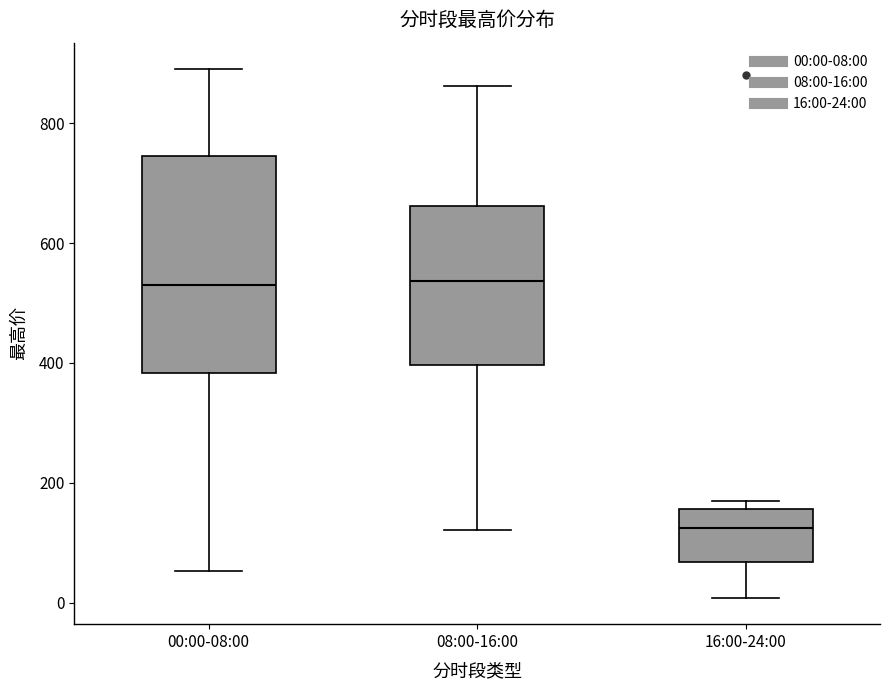

Reading left to right, read every box against the y-axis: the position of its median line, the range the box covers, and the ends of its whiskers. The values are not printed on the chart, so give them approximately, as read against the axis.

00:00-08:00: median 540, box 380 to 740, whiskers 60 to 900
08:00-16:00: median 540, box 400 to 660, whiskers 120 to 860
16:00-24:00: median 120, box 60 to 160, whiskers 0 to 160 (just above the box's upper edge)